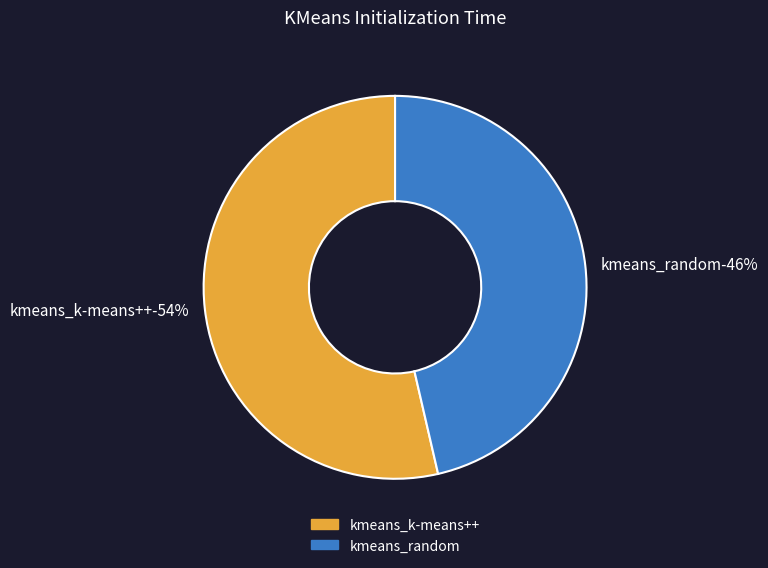

Count the number of slices in the pie.

2